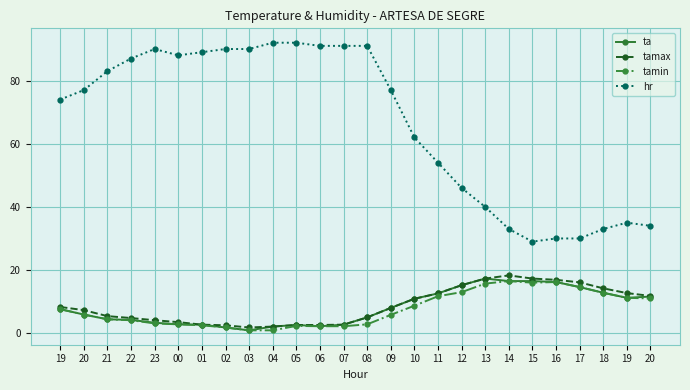

In hr, how many points are lower than both neighbors (excluding endpoints)?

2